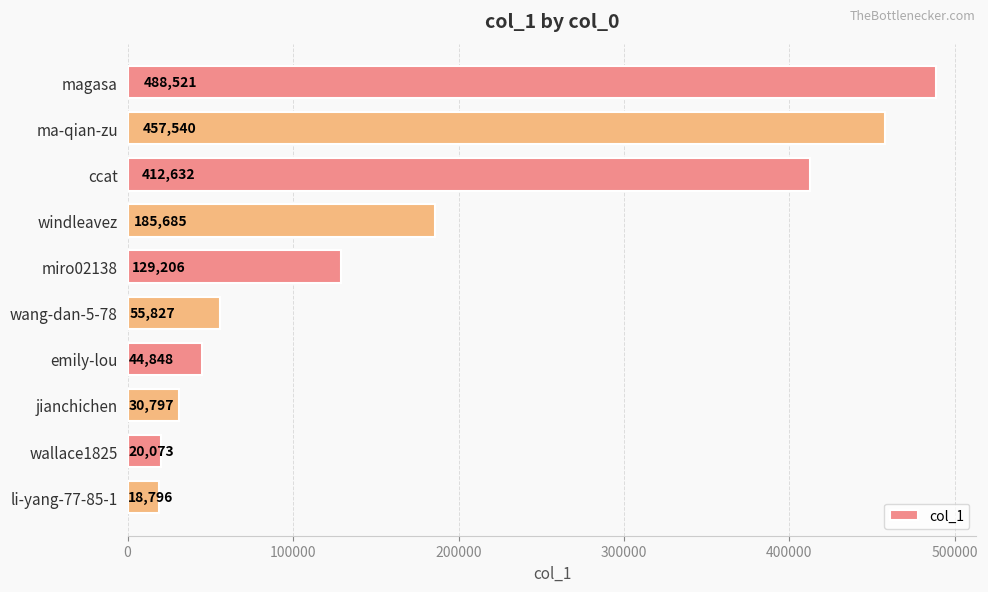

What is the ratio of the value at ccat to the value at magasa?

0.8